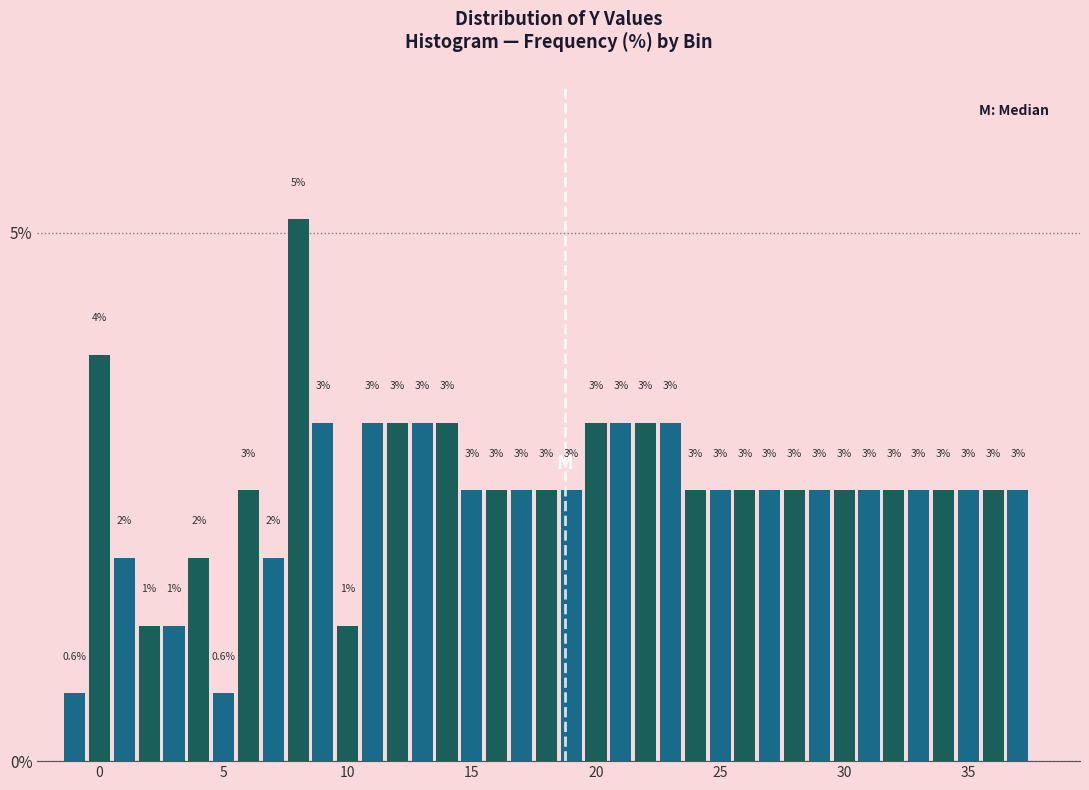

Read against the x-axis, roughly where is the centre of the tallest bar?

8.0